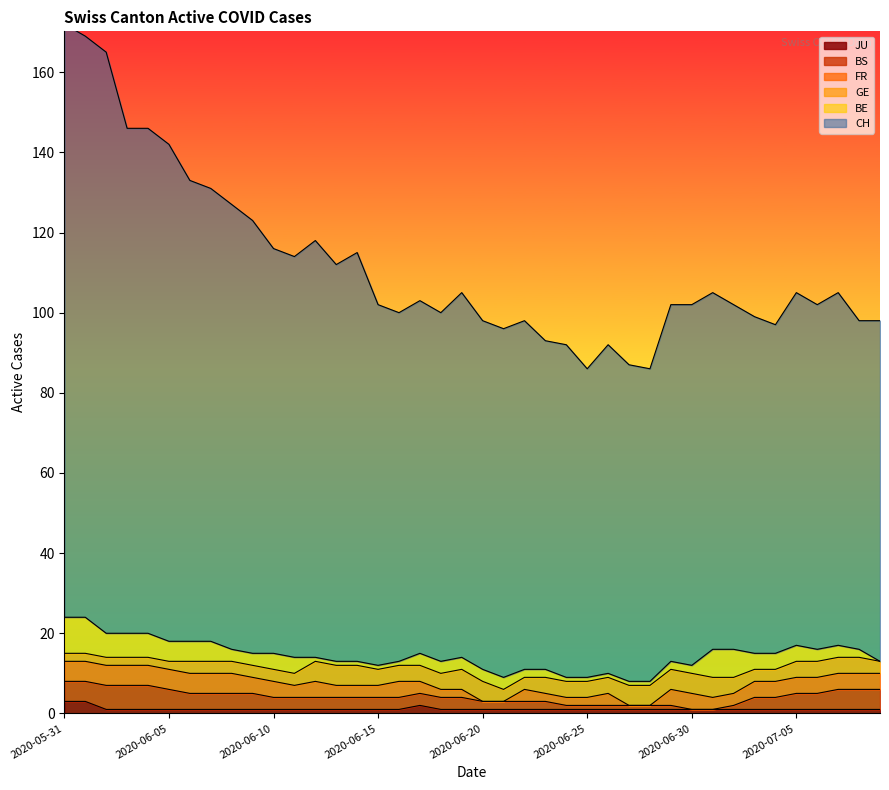

True or false: JU has a value of 1 at 2020-07-07.

True